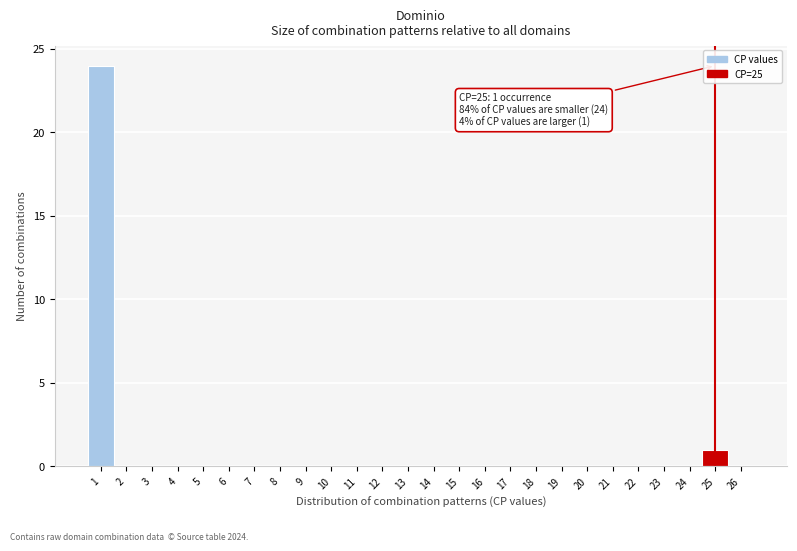

Which range on the x-axis has the tallest bar?

0.5 to 1.5